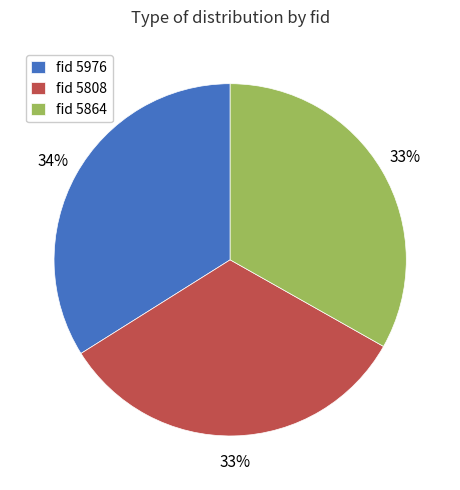

Which slice is the largest?

fid 5976